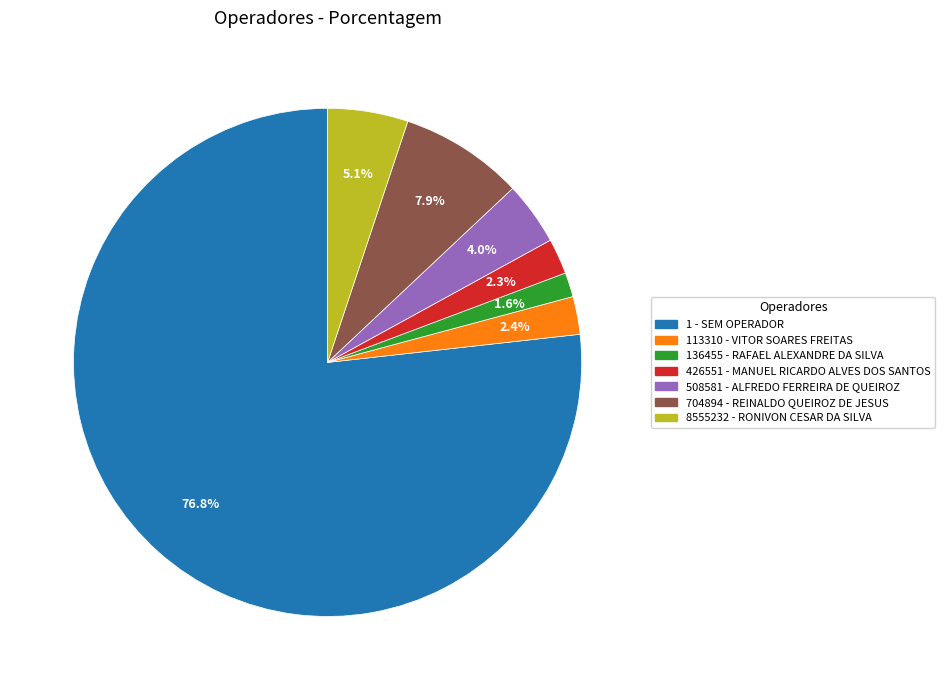

How many segments does this pie chart have?

7